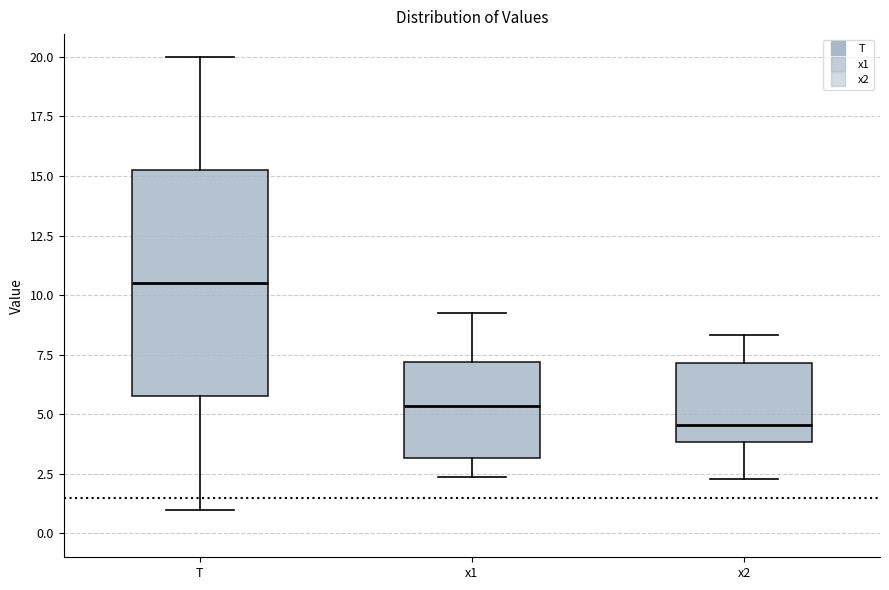

Comparing the boxes themselves (not the whiskers), which one is the tallest?

T